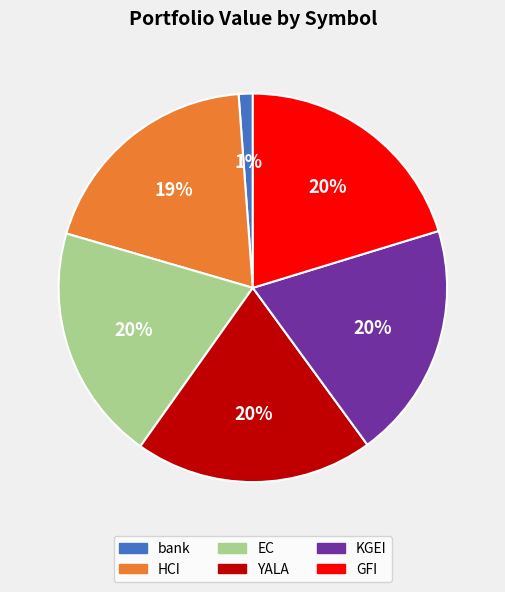

Does YALA represent more than half of the total?

No